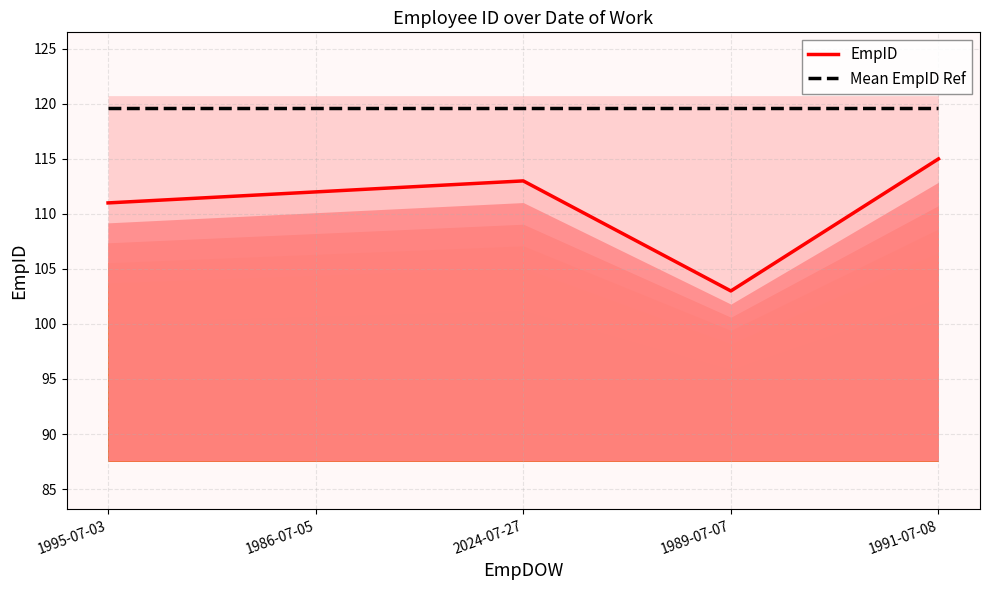

Reading right to left, what are all the values shown in this chart?

EmpID: 115.0	103.0	113.0	112.0	111.0
Mean EmpID Ref: 119.7	119.7	119.7	119.7	119.7